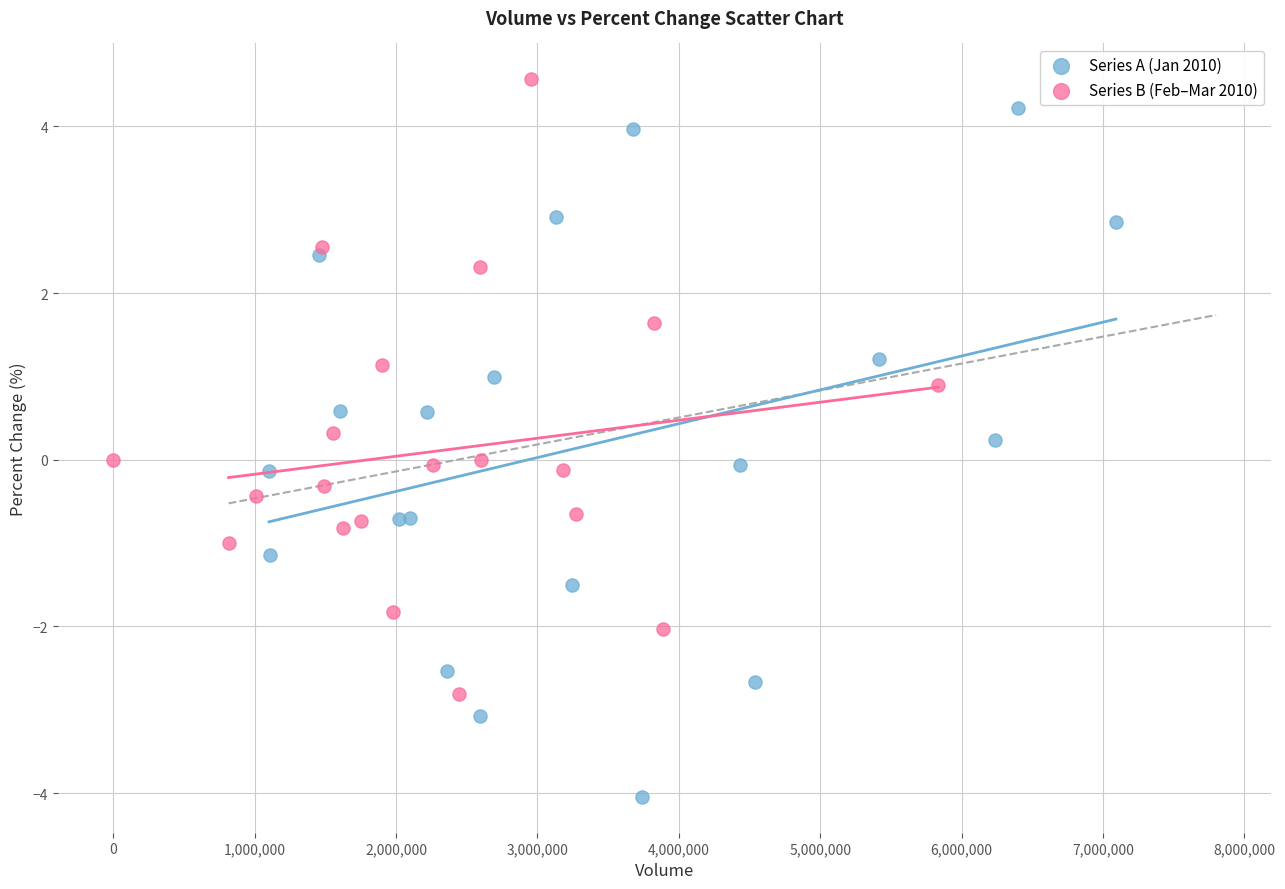

What are all the series names shown in the legend?

Series A (Jan 2010), Series B (Feb–Mar 2010)